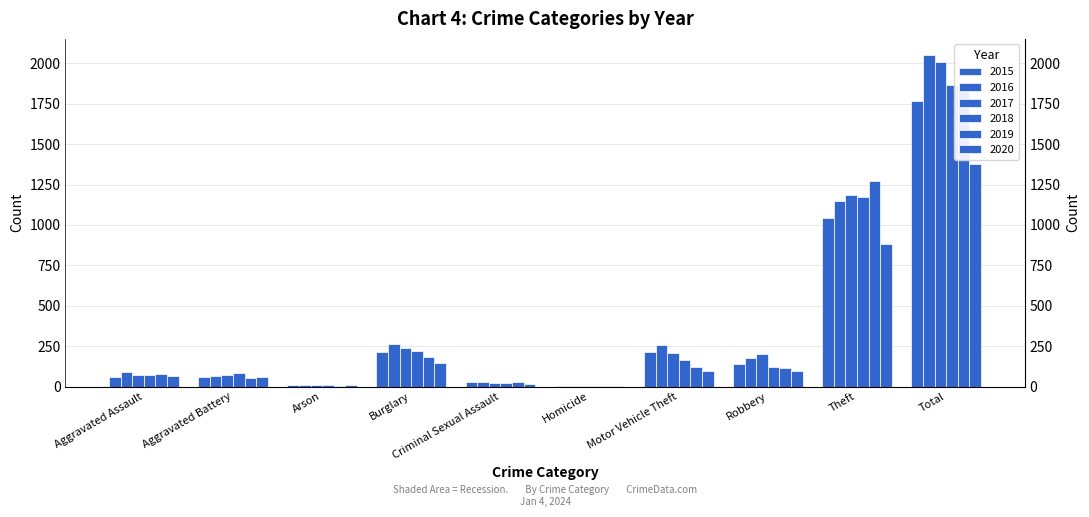

True or false: 2015 has a value of 29 at Criminal Sexual Assault.

True